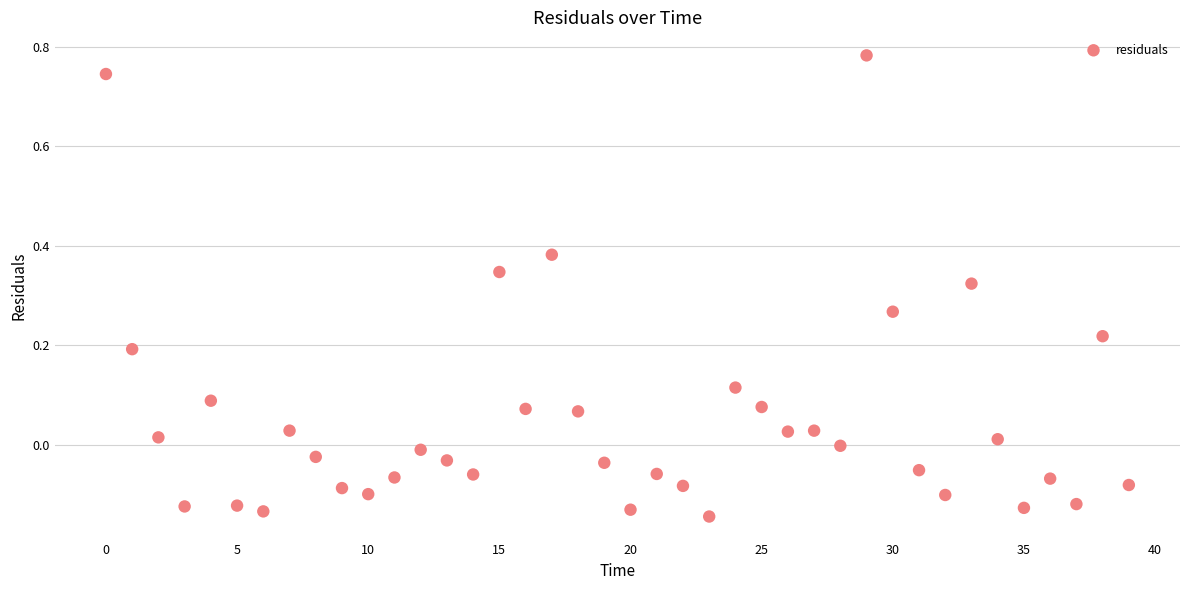

What is the range of Y values (max minus min)?

0.9